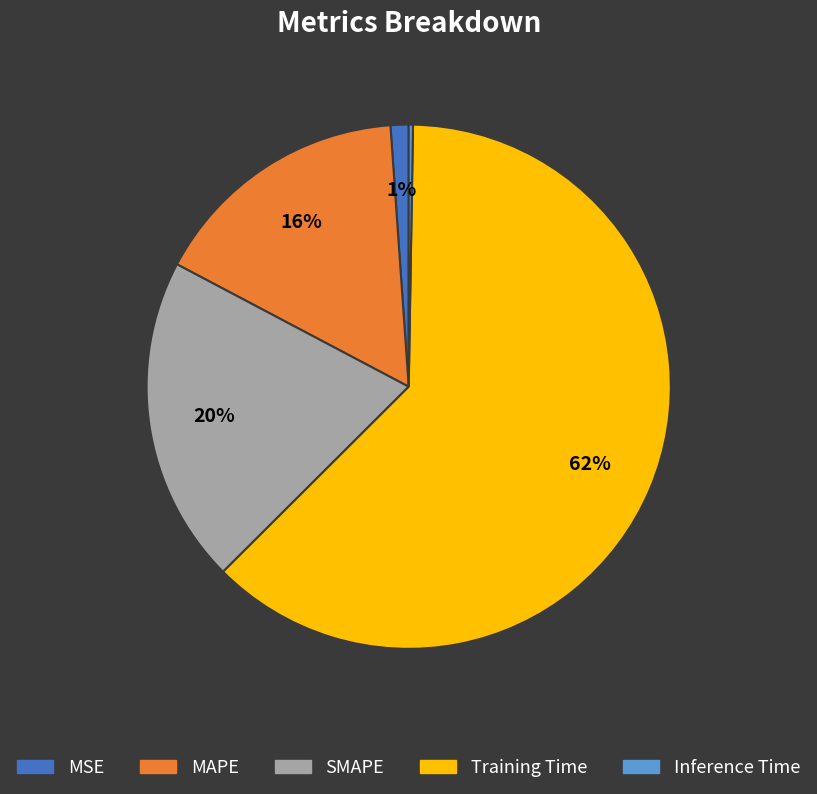

Do MAPE and Training Time together represent more than half of the pie?

Yes